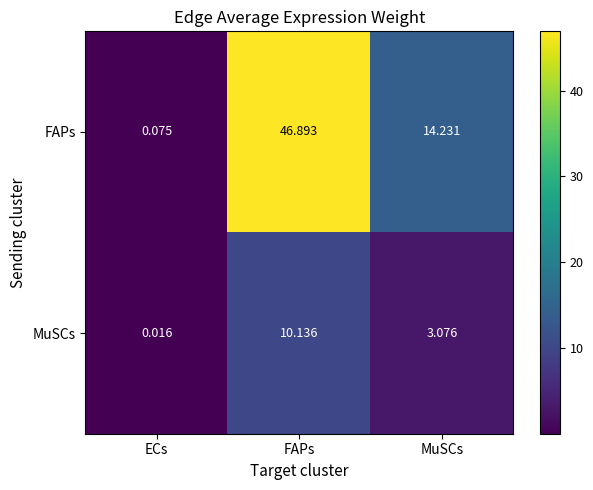

At which label does MuSCs first exceed 3?

FAPs